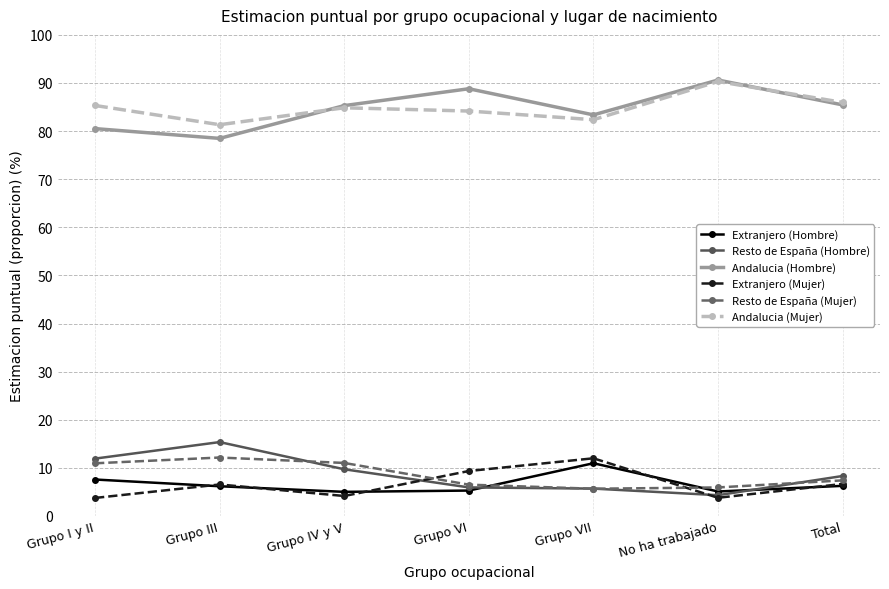

What is the difference between the maximum and minimum values in the Resto de España (Hombre) series?

11.0